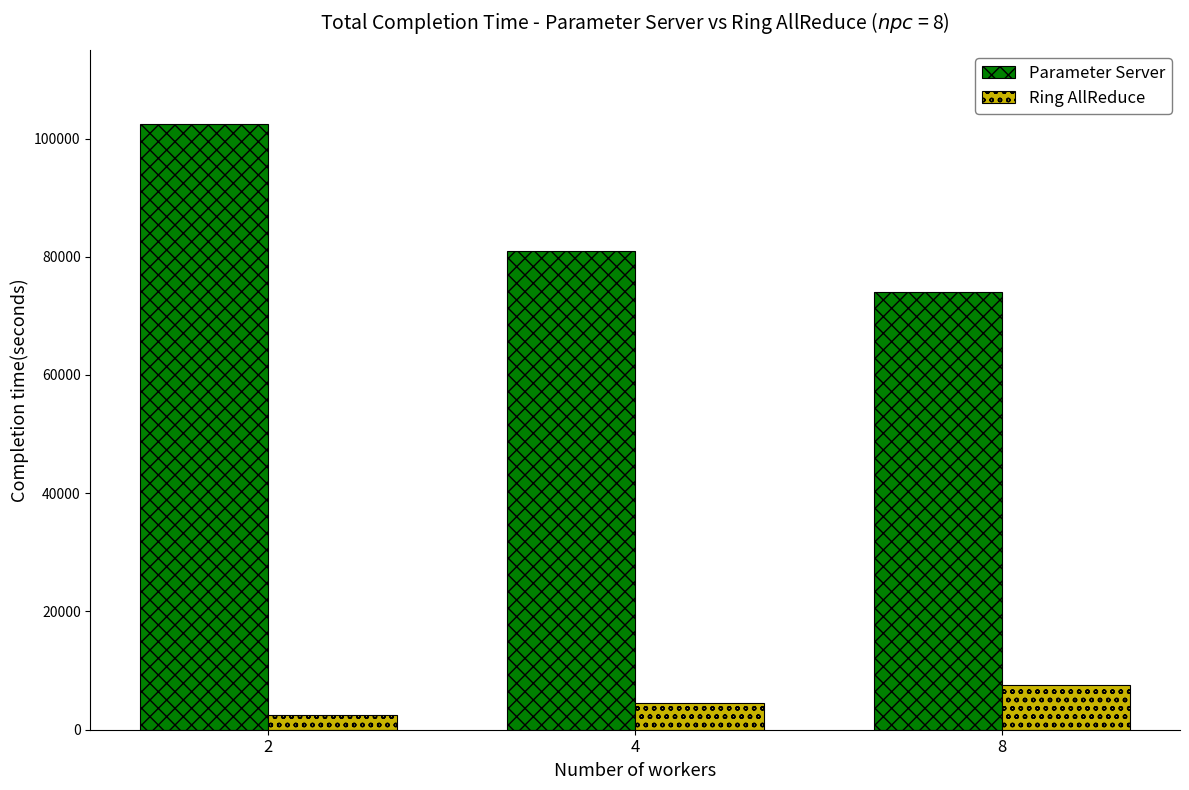

Count the Ring AllReduce values in the range 2500 to 7500.

3